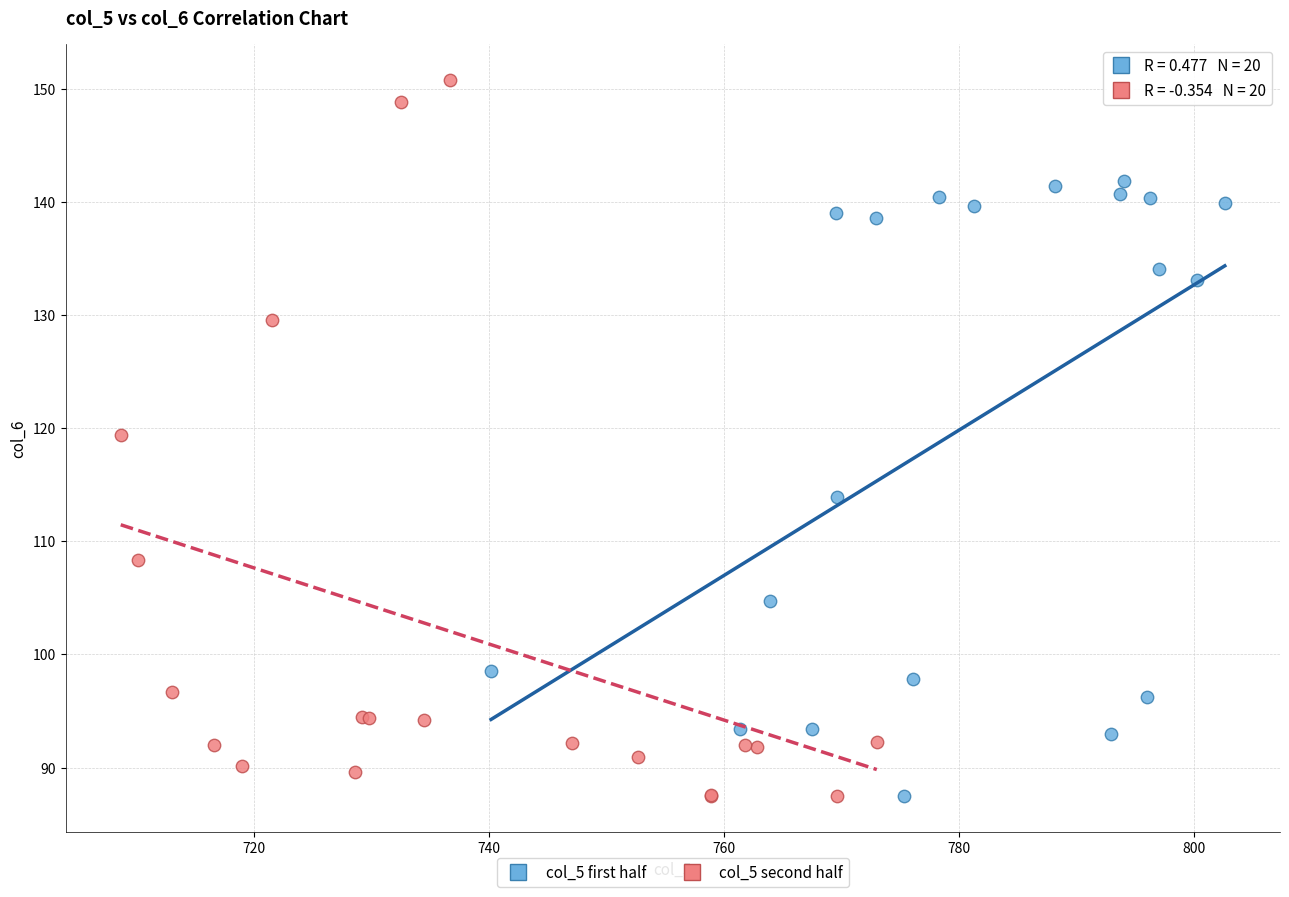

Which series reaches the maximum Y coordinate?

col_5 second half